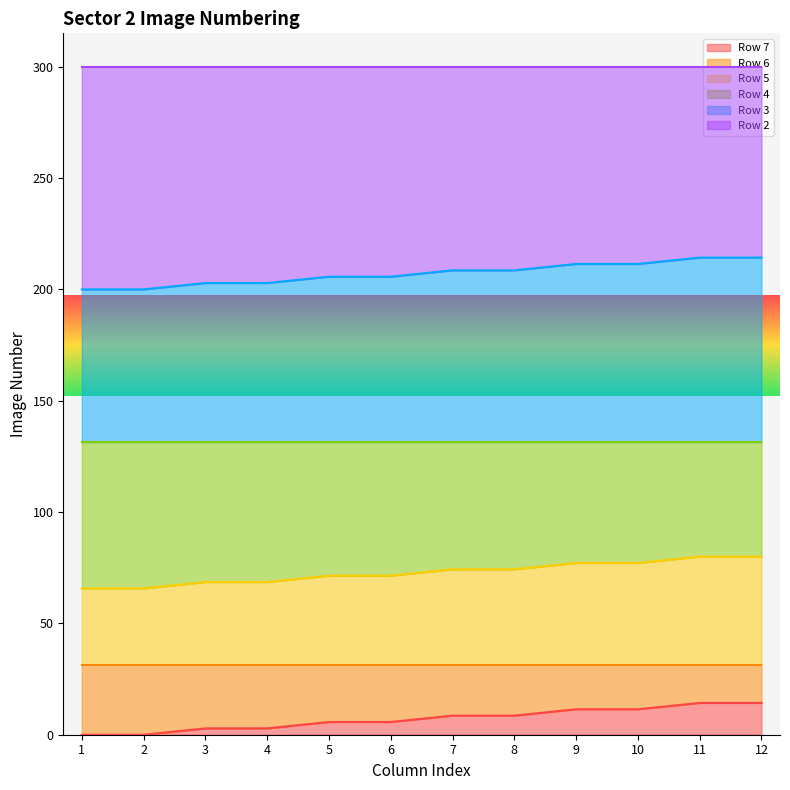

Which has a higher value, 5 or 11?

11